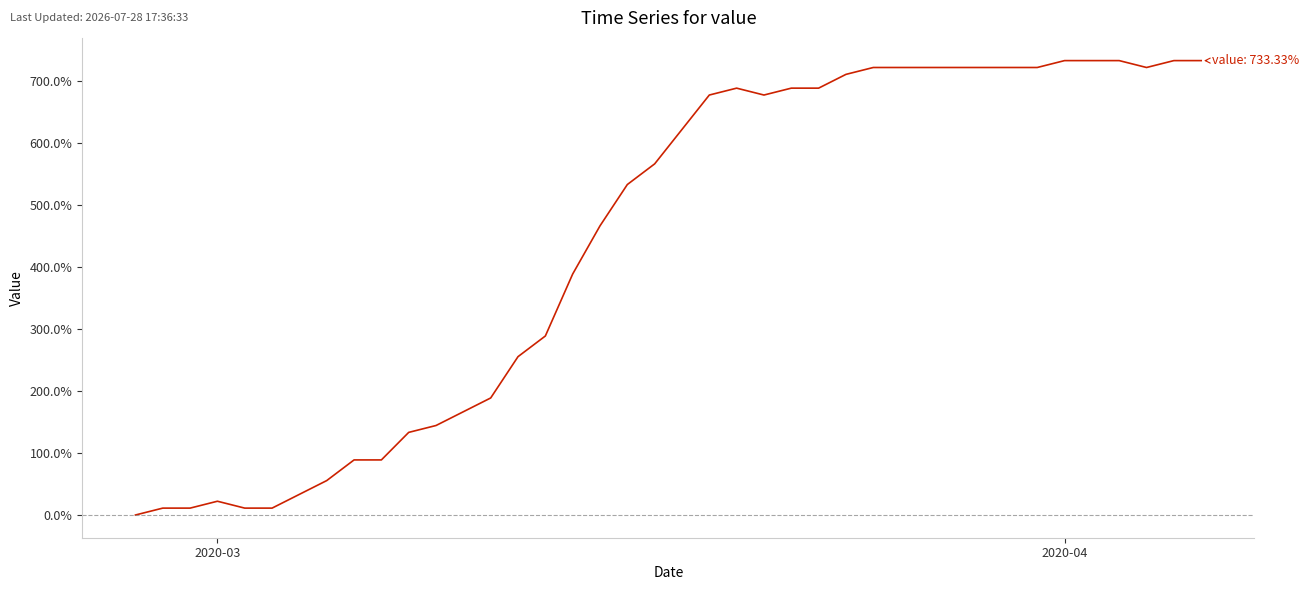

What is the sum of all values?

17666.7